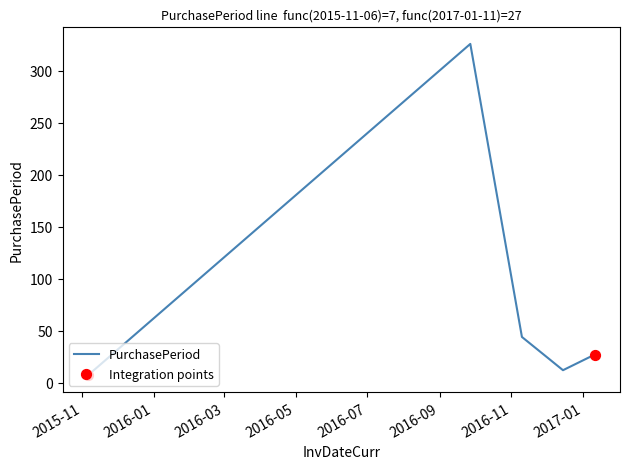

What is the difference between the second highest and minimum values?

37